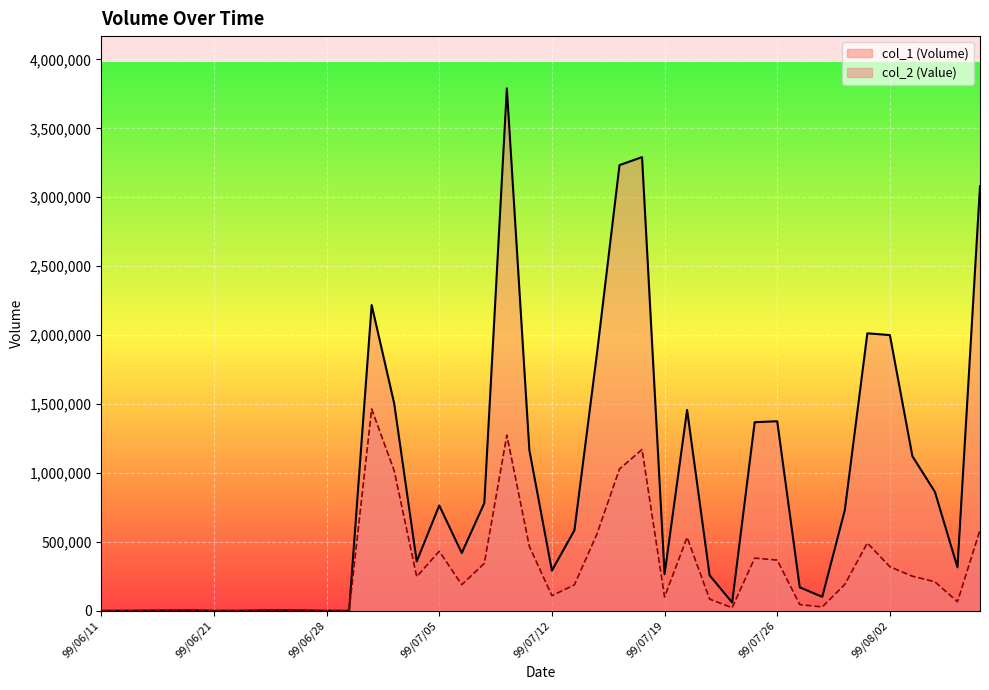

At how many categories does at least one series exceed 3708077?

1